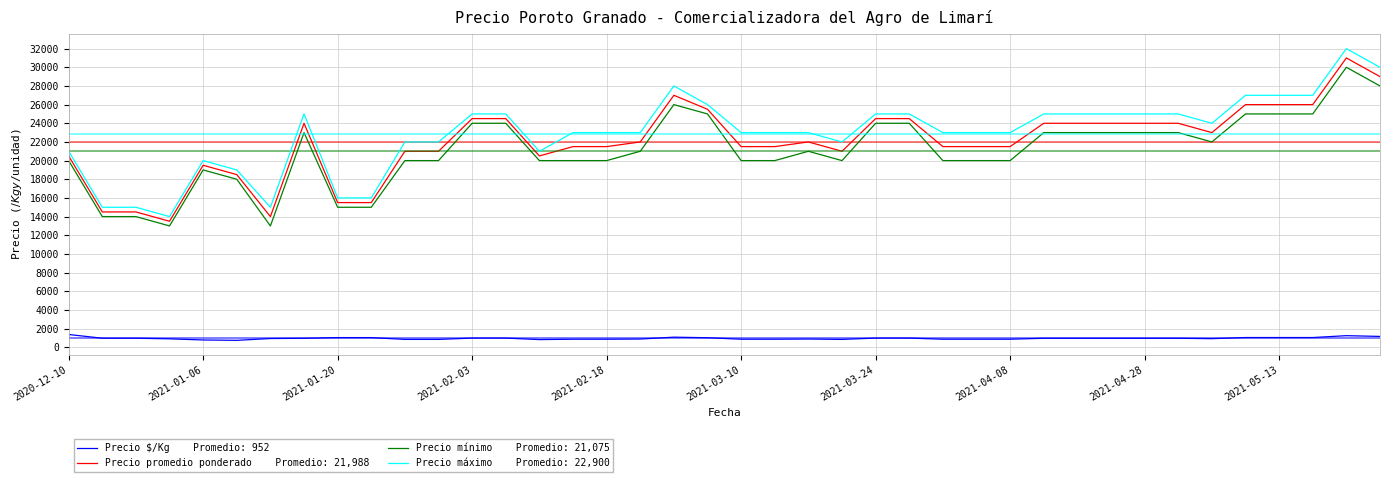

What is the smallest value displayed?

740